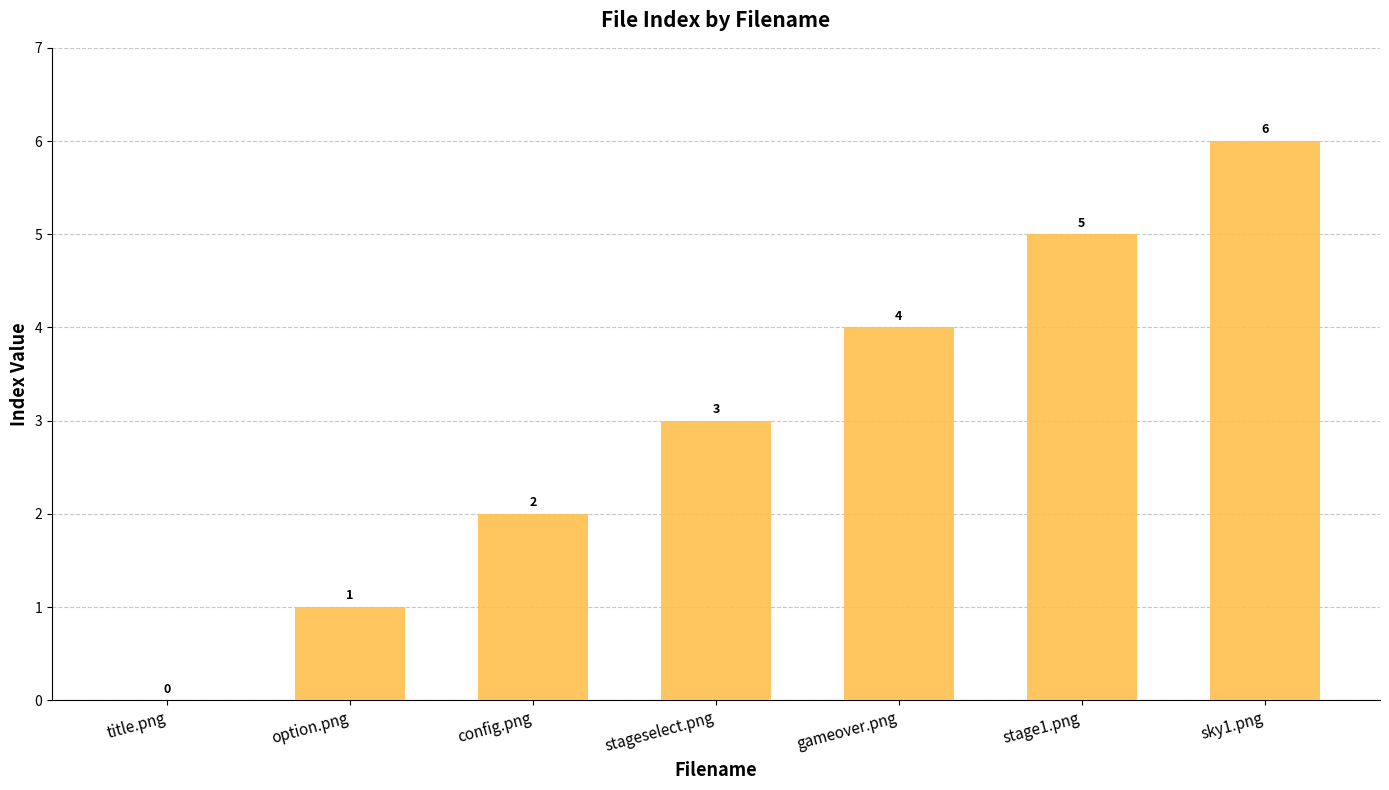

How many categories are shown in the chart?

7